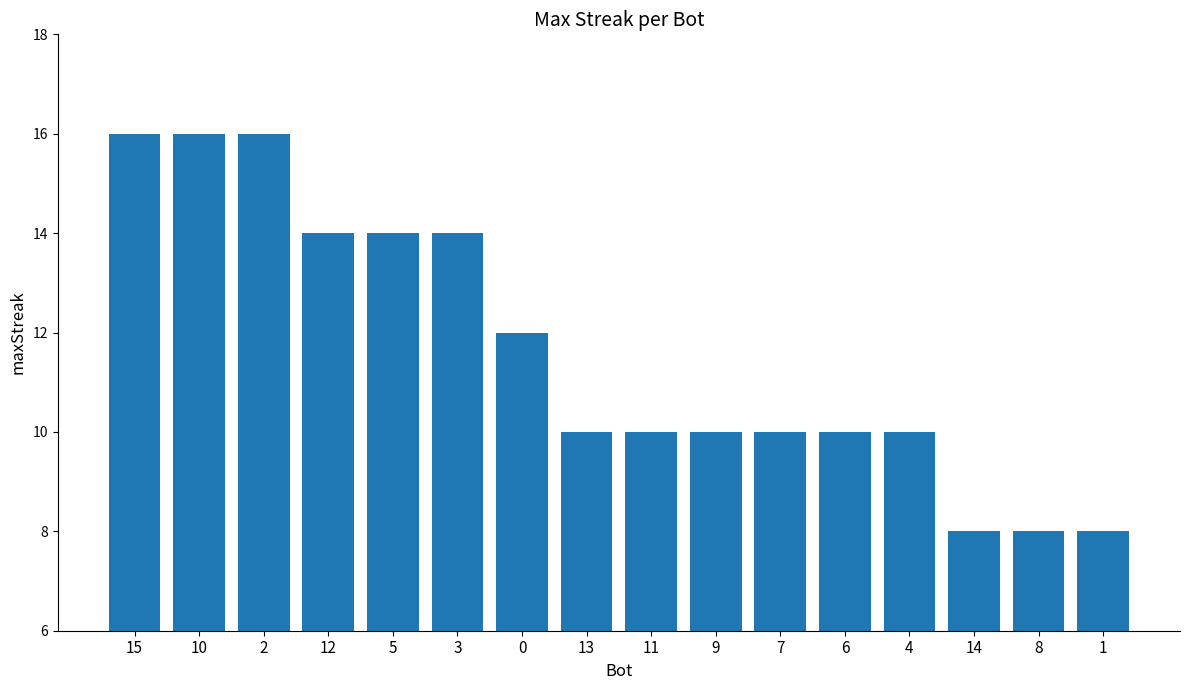

Which has a higher value, 6 or 5?

5